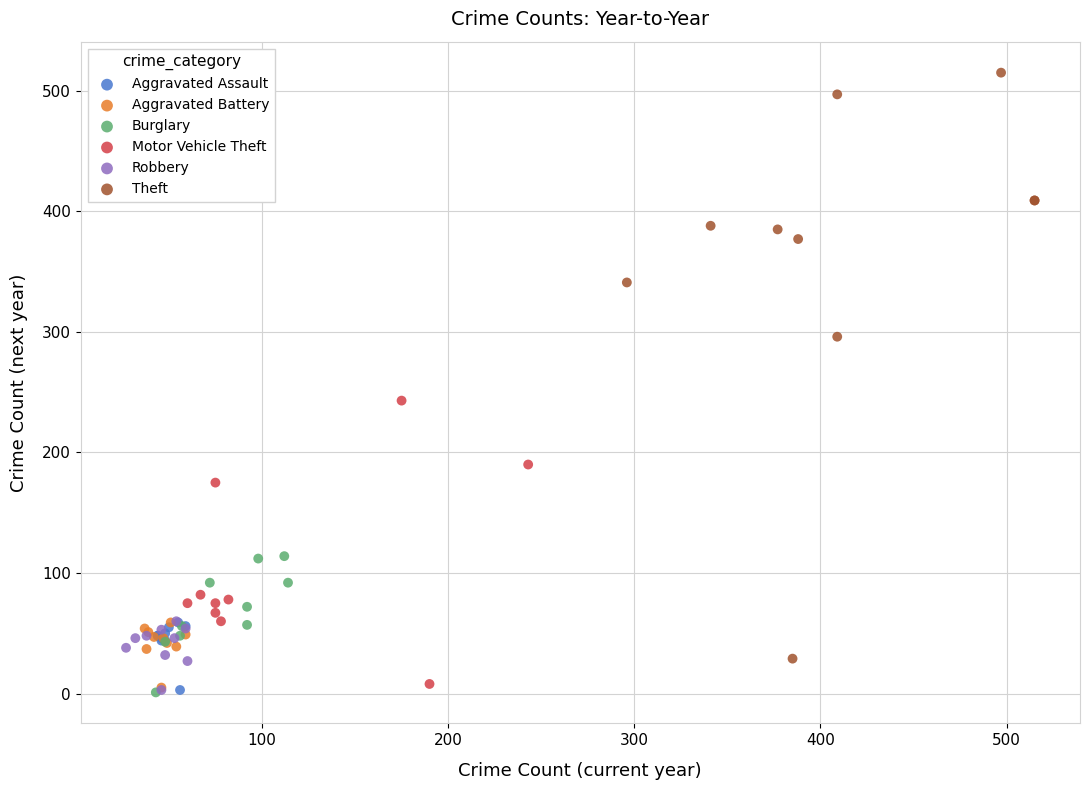

Which series reaches the maximum Y coordinate?

Theft